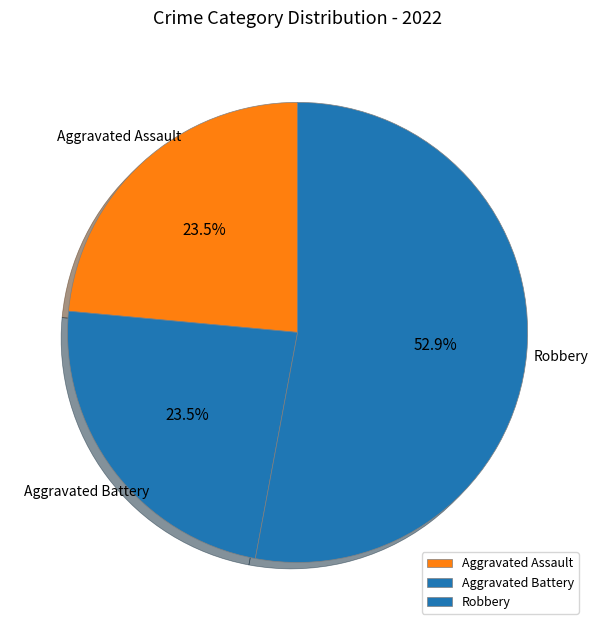

What is the largest slice in the pie chart?

Robbery